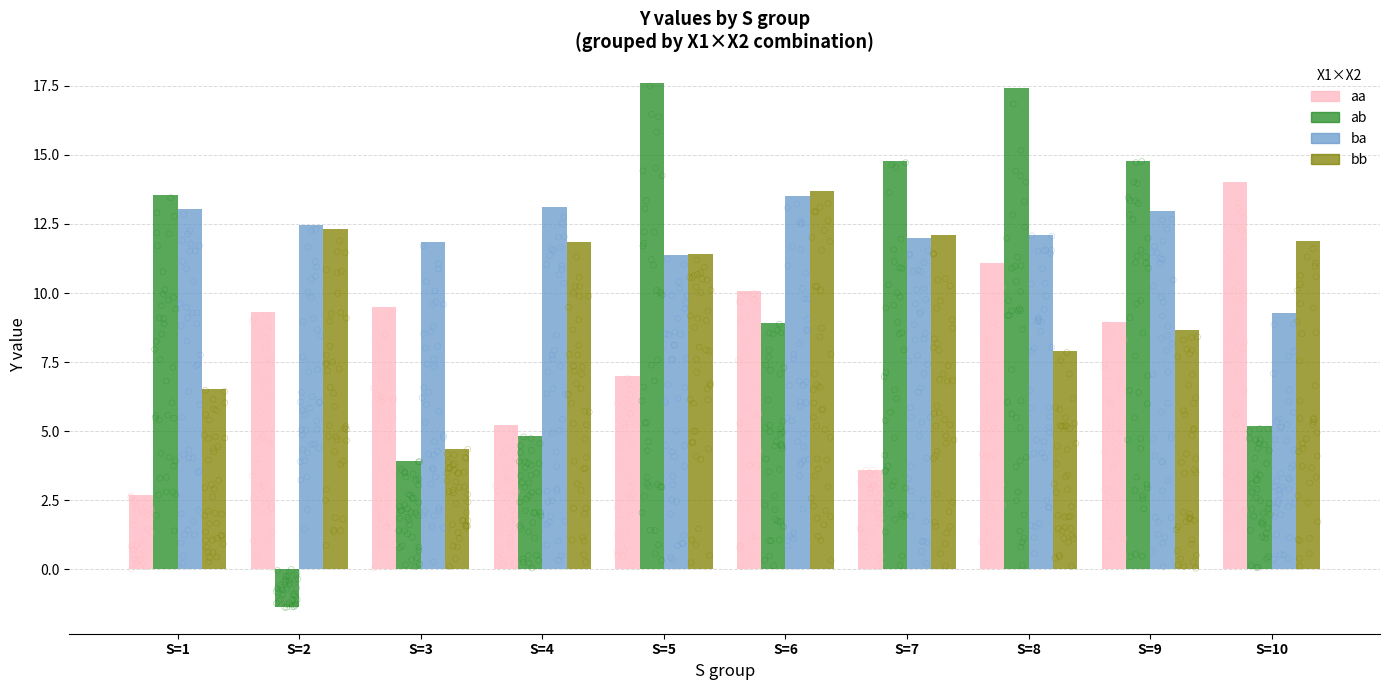

Is the value of ab at S=6 greater than the value of aa at S=2?

No